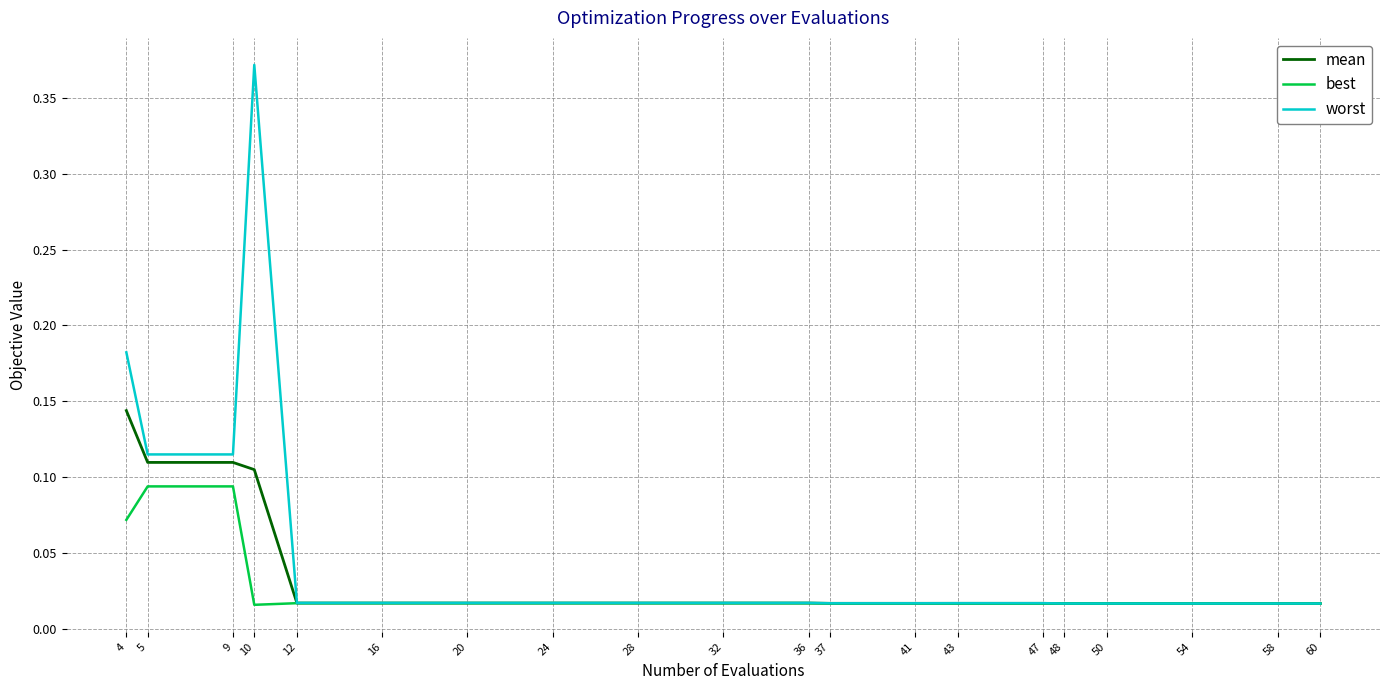

Which series has the largest total across all categories?

worst